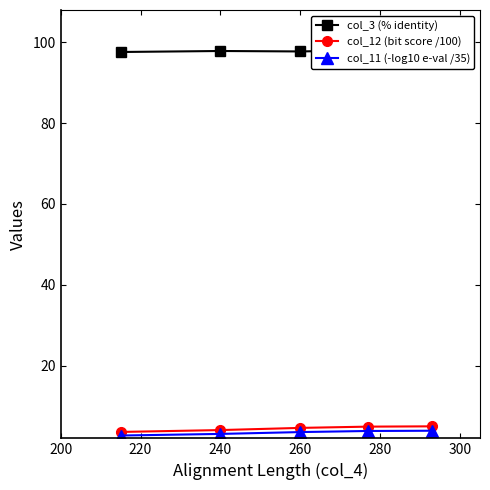

Reading left to right, transcribe all the data shown in this chart.

col_3 (% identity): 97.6	97.9	97.7	98.0	97.0
col_12 (bit score /100): 3.6	4.1	4.6	4.9	5.0
col_11 (-log10 e-val /35): 2.7	3.1	3.6	3.8	3.9